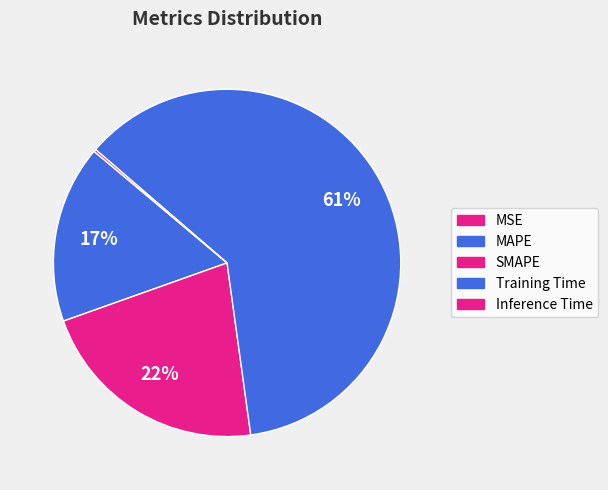

Rank the categories by value from lowest to highest.

MSE, Inference Time, MAPE, SMAPE, Training Time